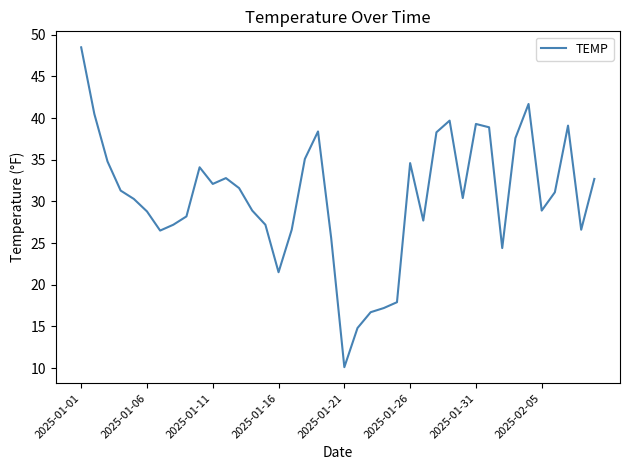

What is the greatest value displayed?

48.5